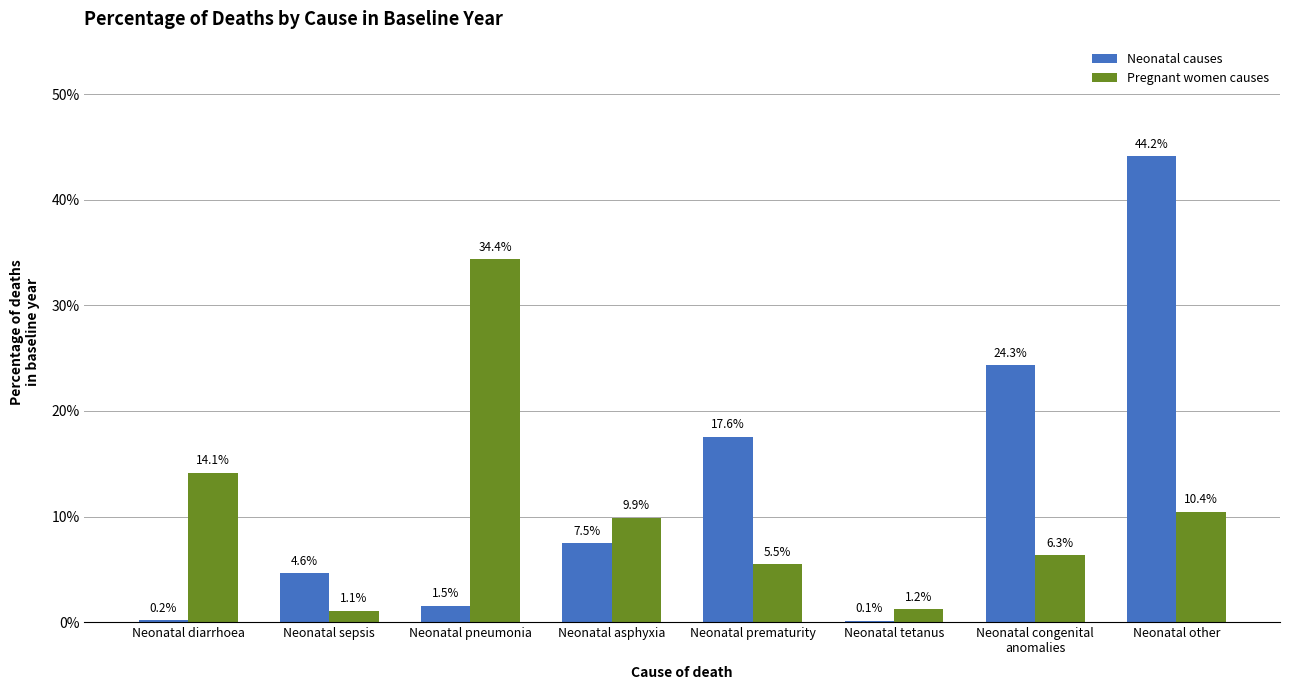

What are all the series names shown in the legend?

Neonatal causes, Pregnant women causes